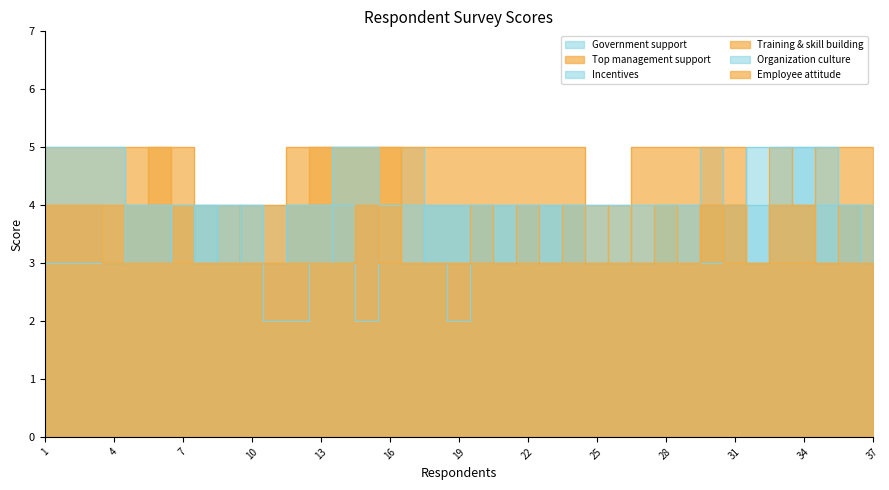

At which category does Organization culture reach its first local peak?

8